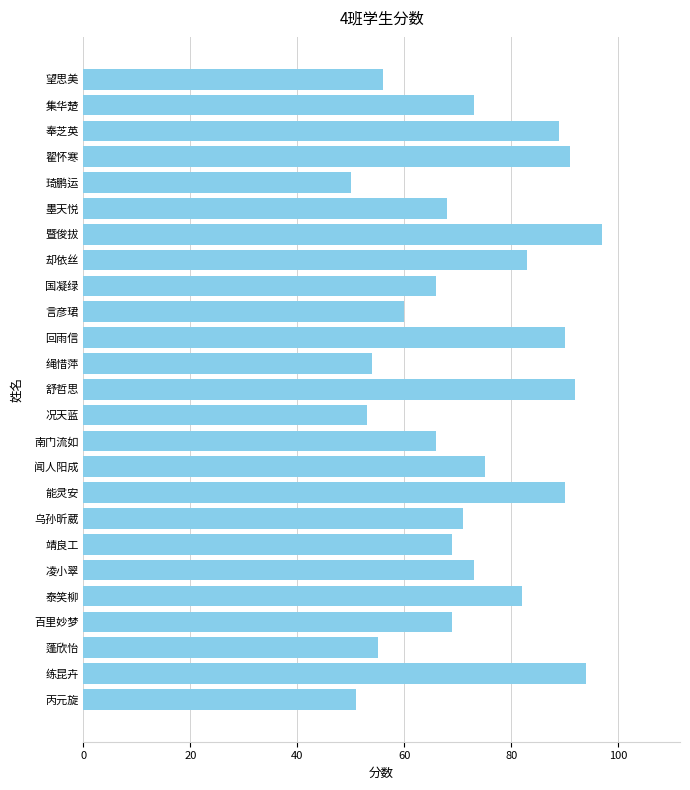

Reading bottom to top, list all the values displayed in this chart.

51	94	55	69	82	73	69	71	90	75	66	53	92	54	90	60	66	83	97	68	50	91	89	73	56